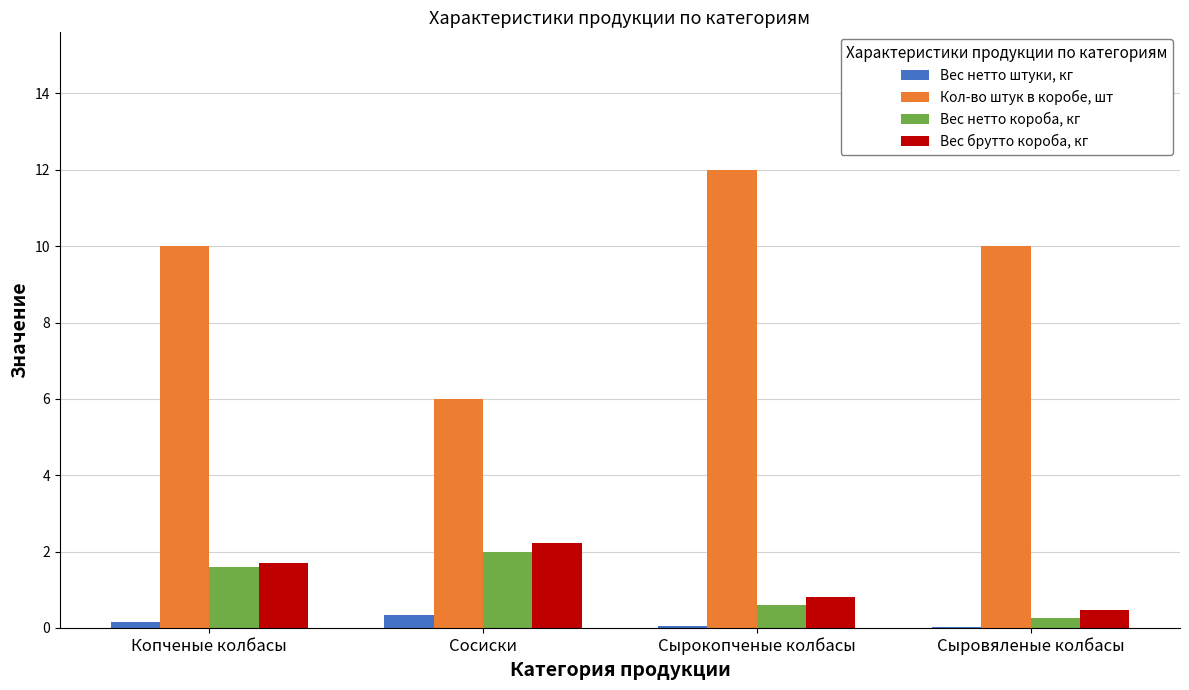

Which series changed the most between Сырокопченые колбасы and Сыровяленые колбасы?

Кол-во штук в коробе, шт